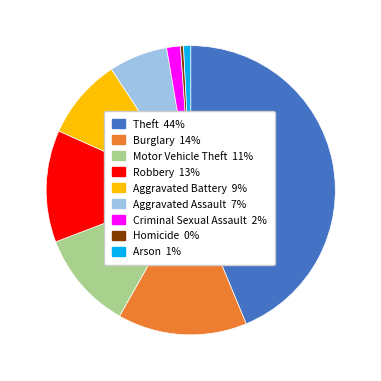

Do Homicide 0% and Aggravated Battery 9% together represent more than half of the pie?

No